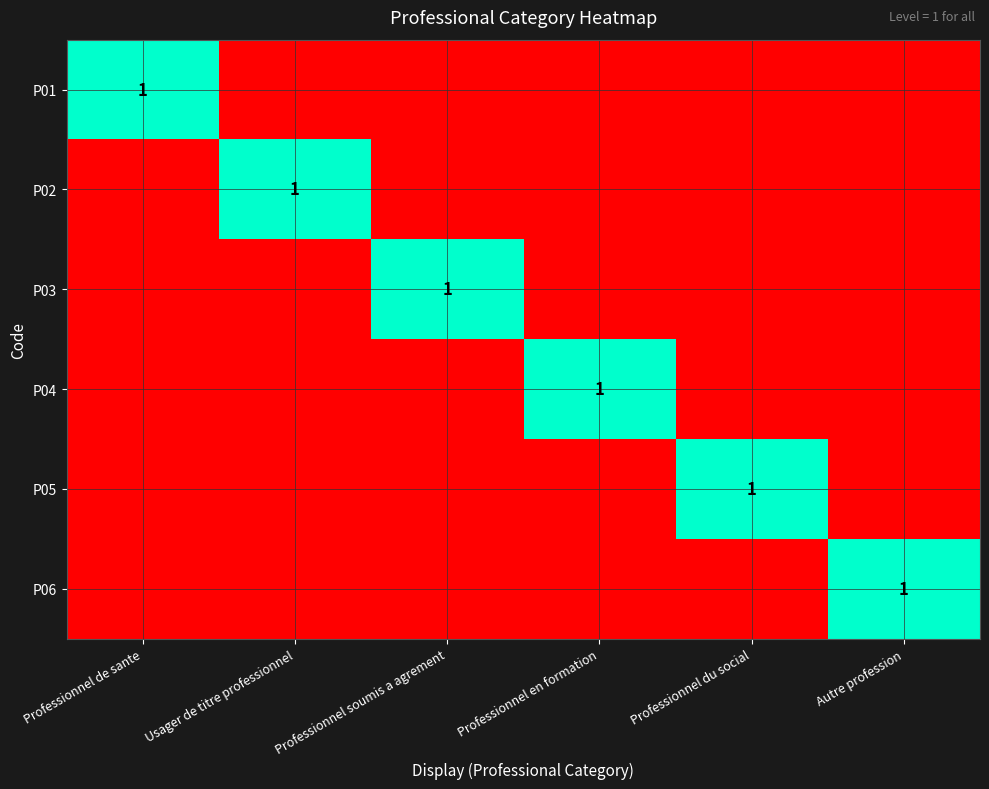

True or false: P04 has a value of 1 at Professionnel en formation.

True